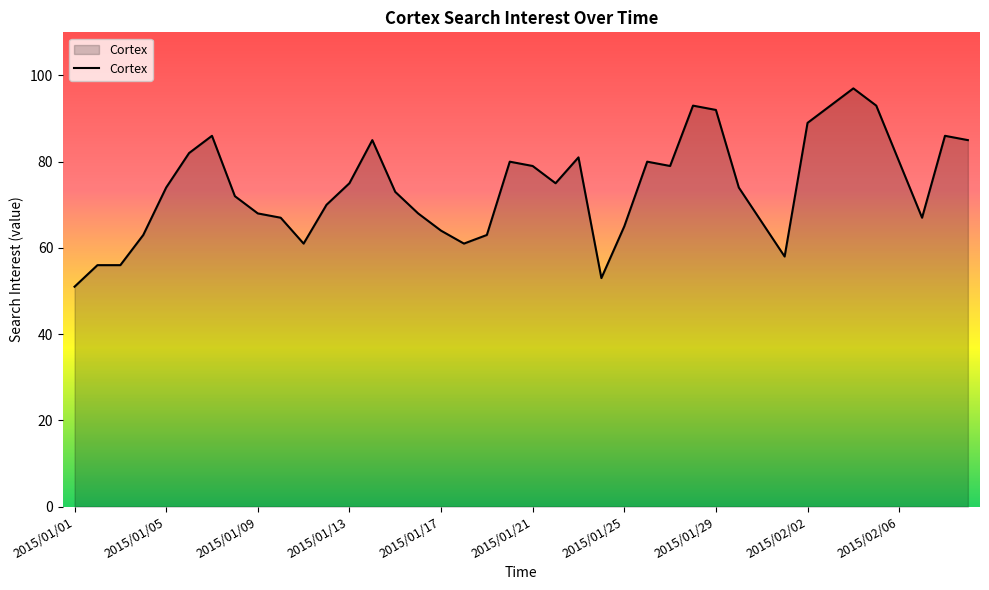

What is the minimum value shown in the chart?

51